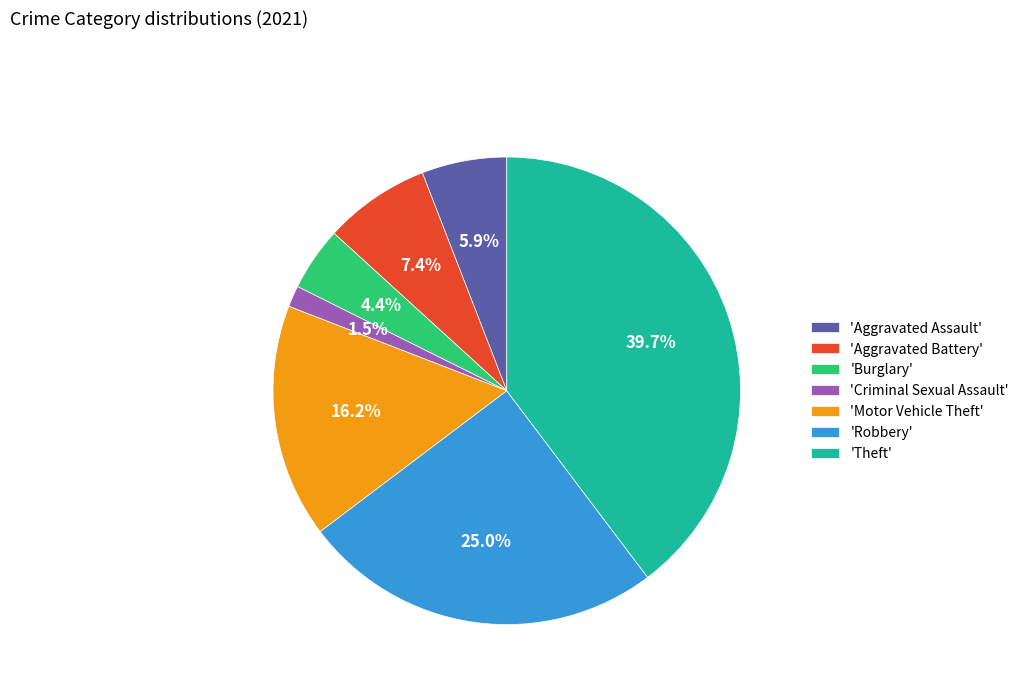

Which slice is the largest?

'Theft'